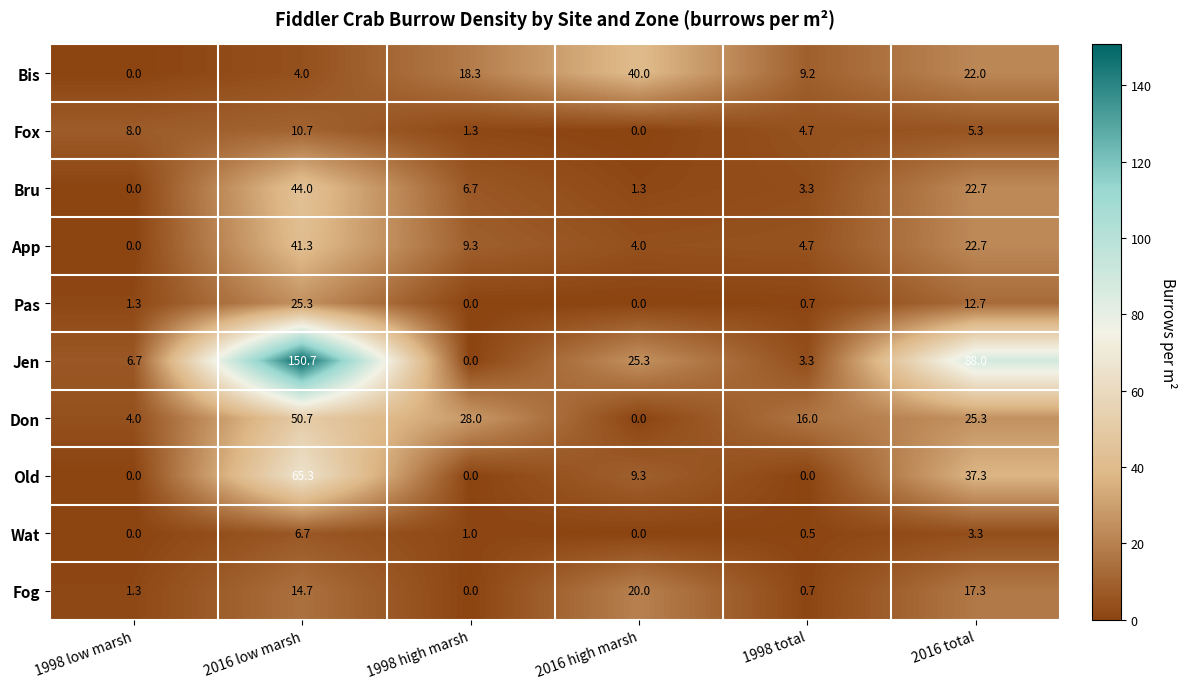

What is the maximum value shown in the chart?

150.7